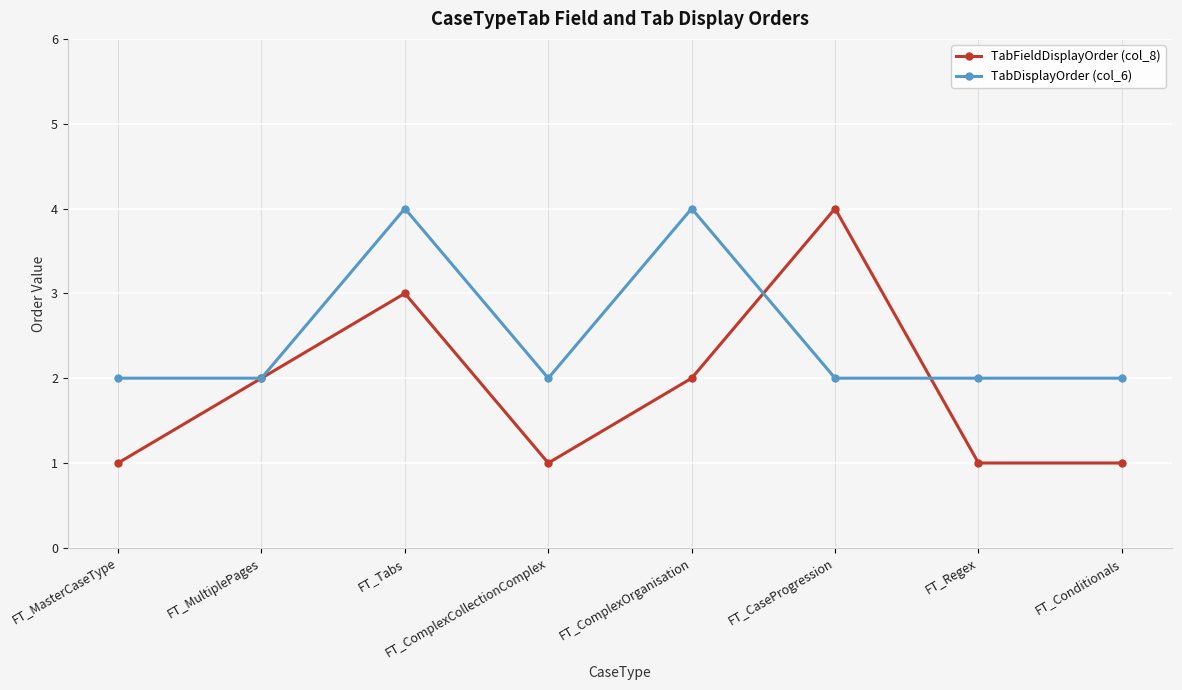

What is the greatest value displayed?

4